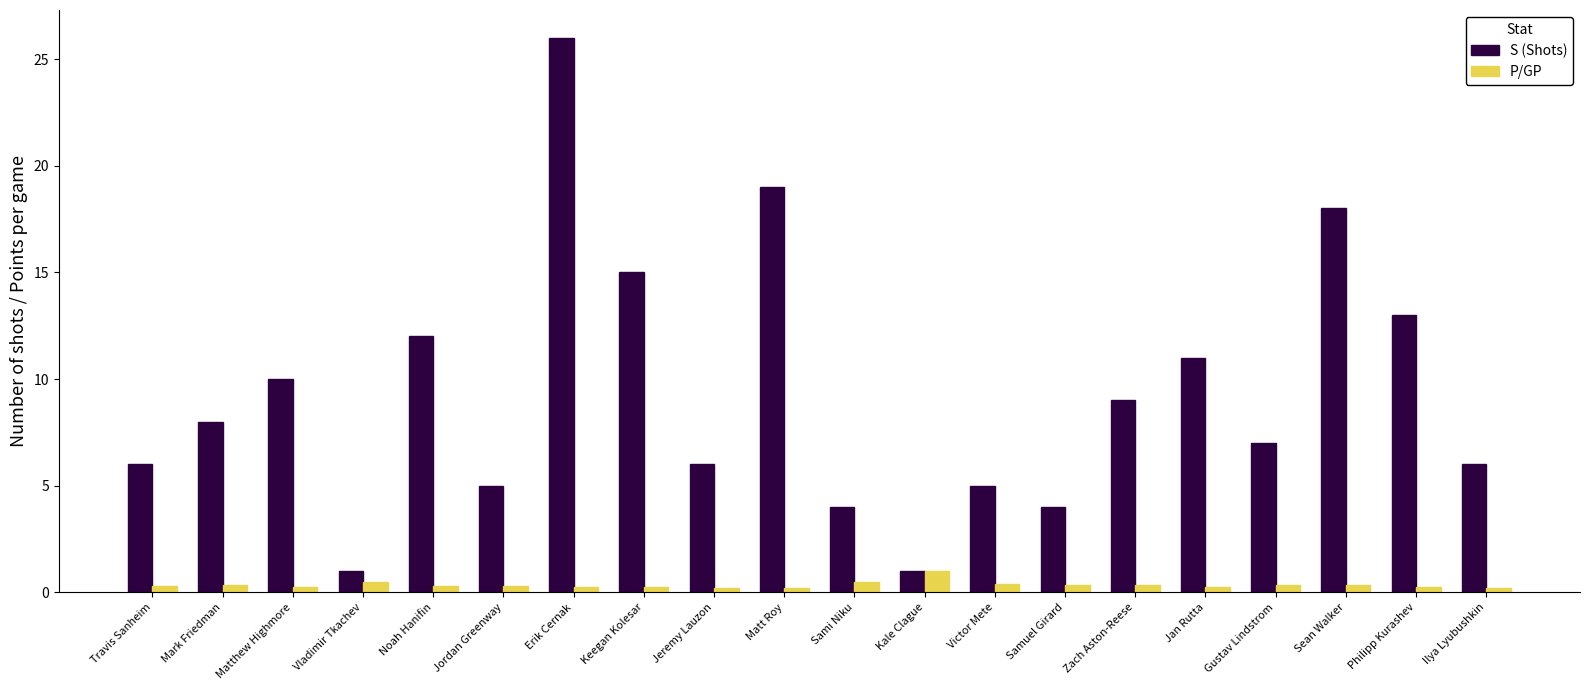

What is the sum of the P/GP values at Matt Roy and Ilya Lyubushkin?

0.4